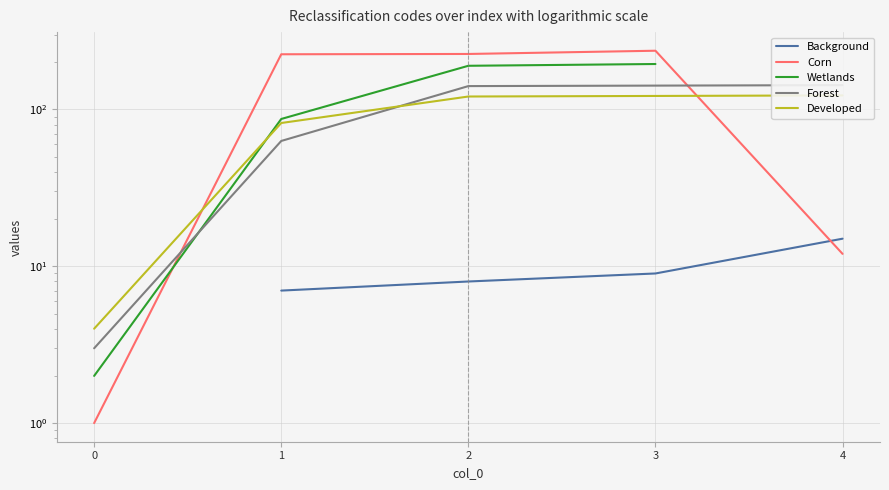

True or false: Developed and Background intersect in this chart.

False